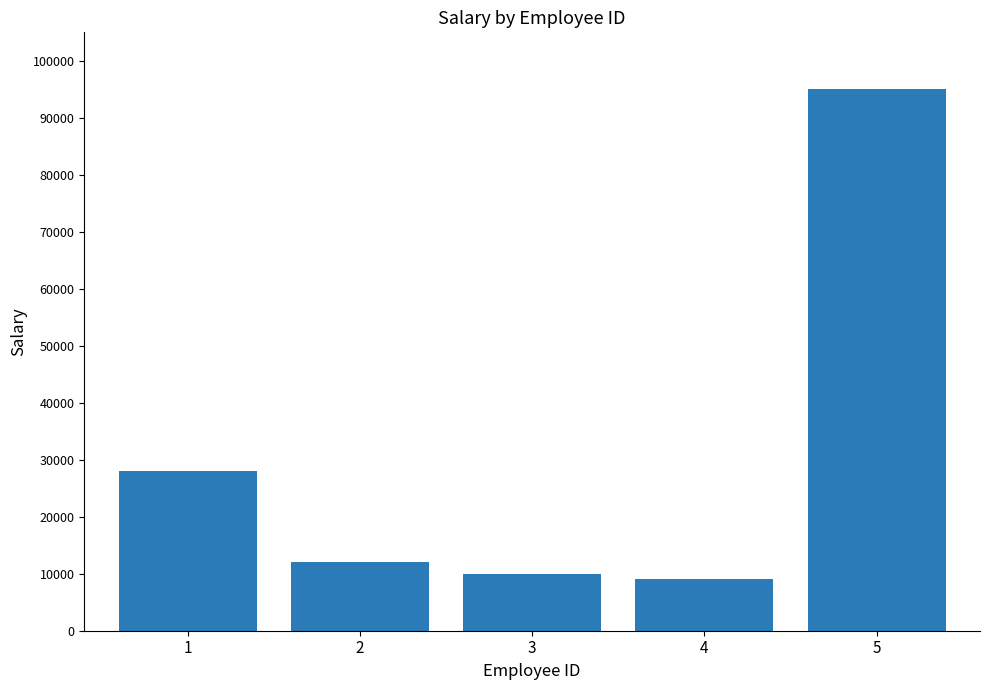

At which label does the data first exceed 12000?

1